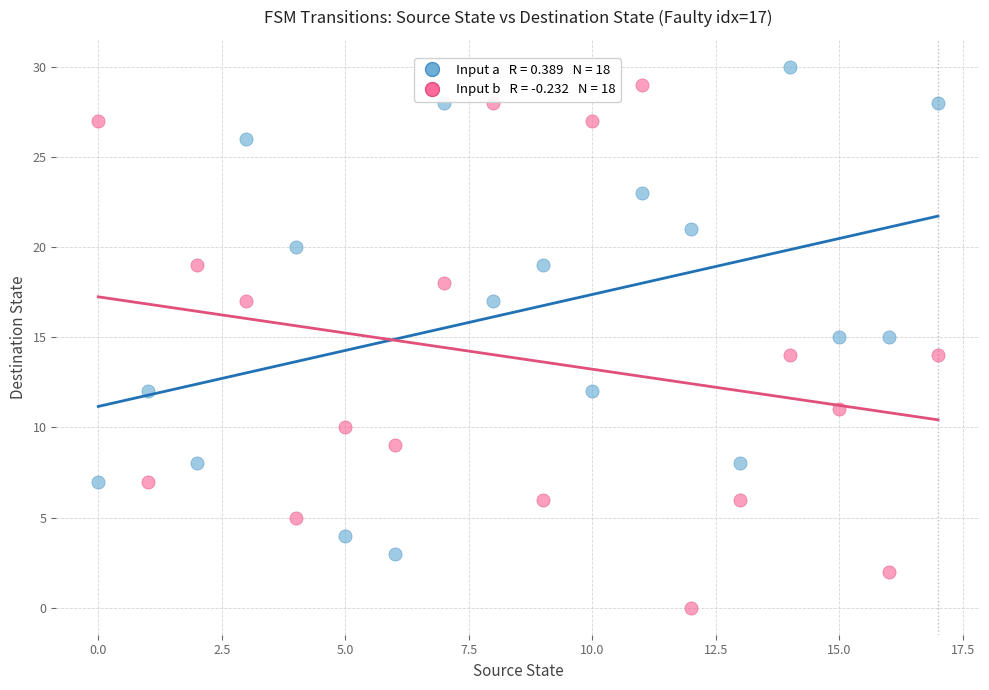

Across all data points, what is the range of Y values (max minus min)?

30